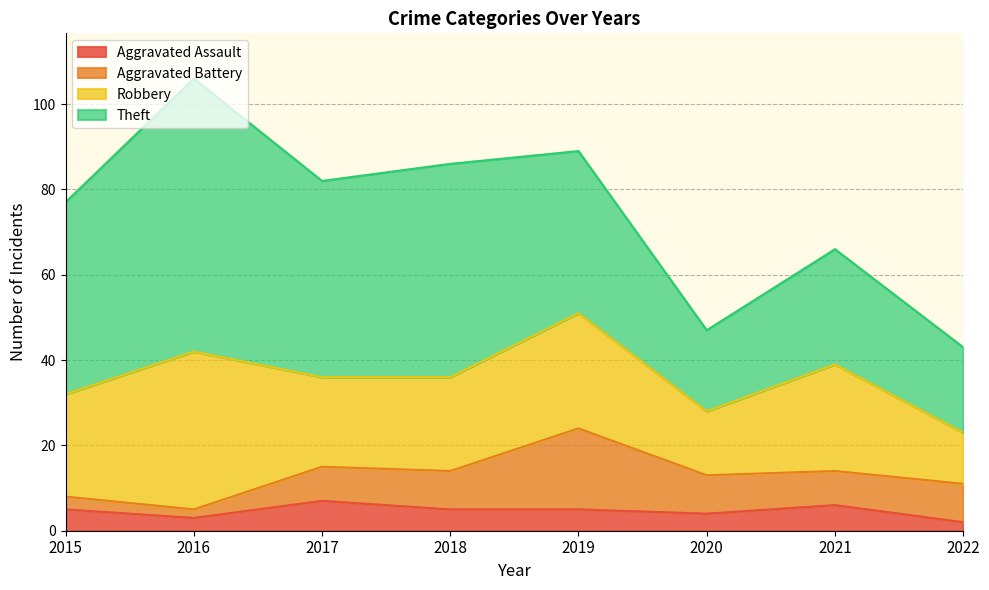

What is the difference between the maximum and second lowest values in the Robbery series?

22